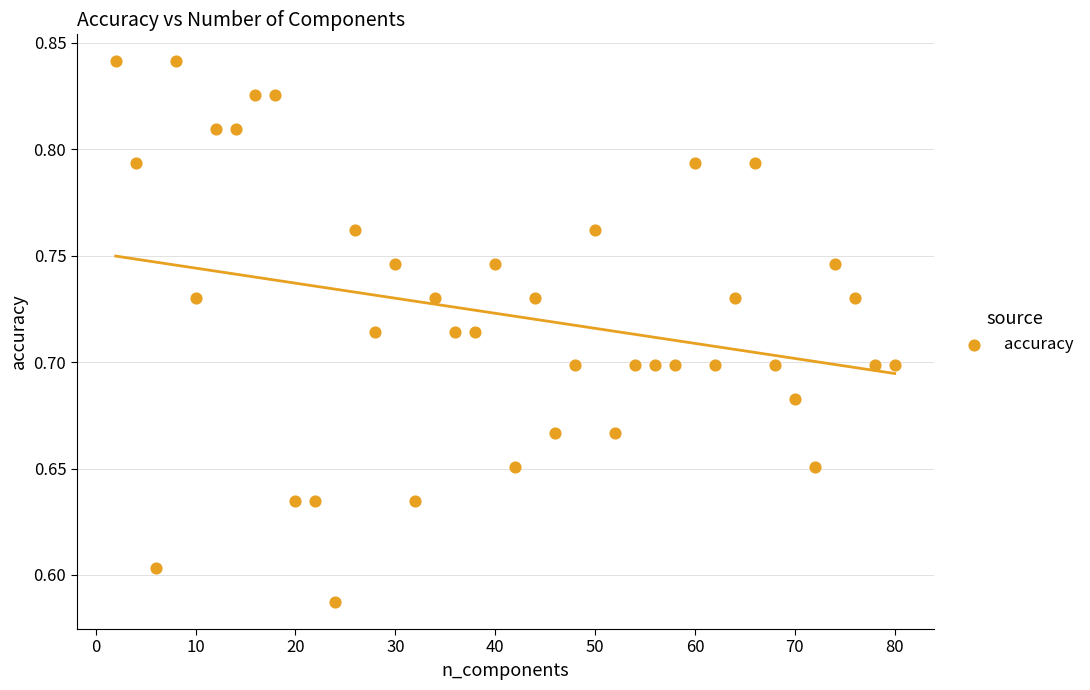

What is the range of X values (max minus min)?

78.0